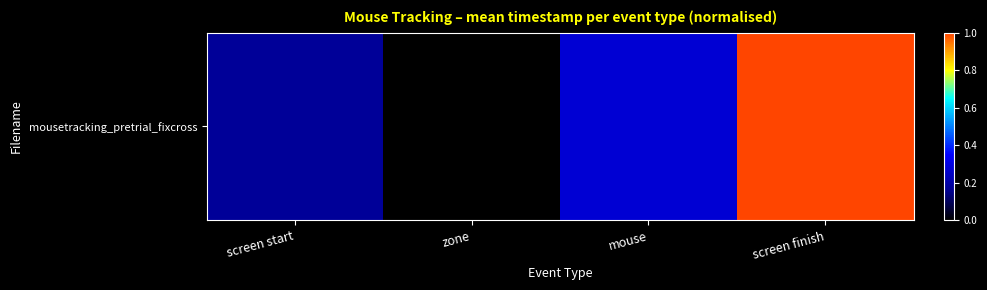

Which label corresponds to the largest value in the chart?

screen finish